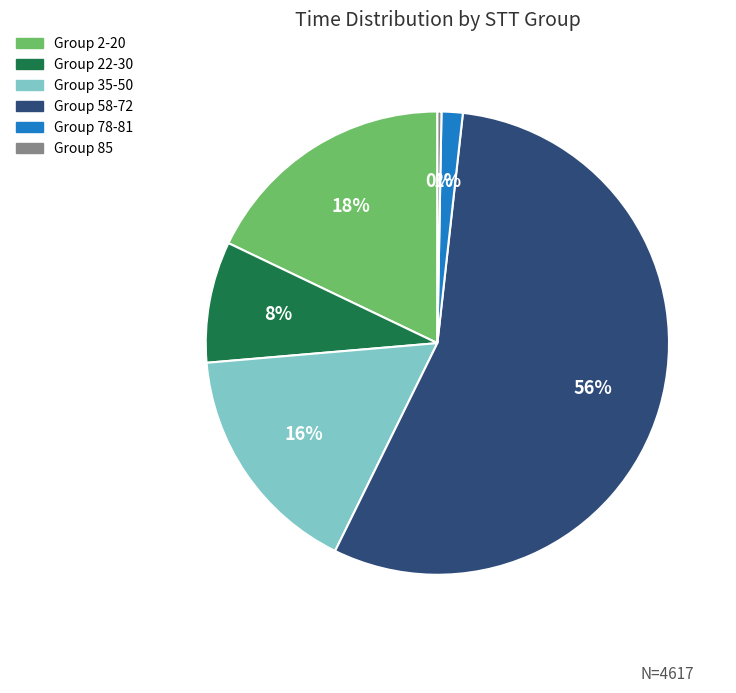

What percentage is the Group 2-20 slice, to the nearest percent?

18%